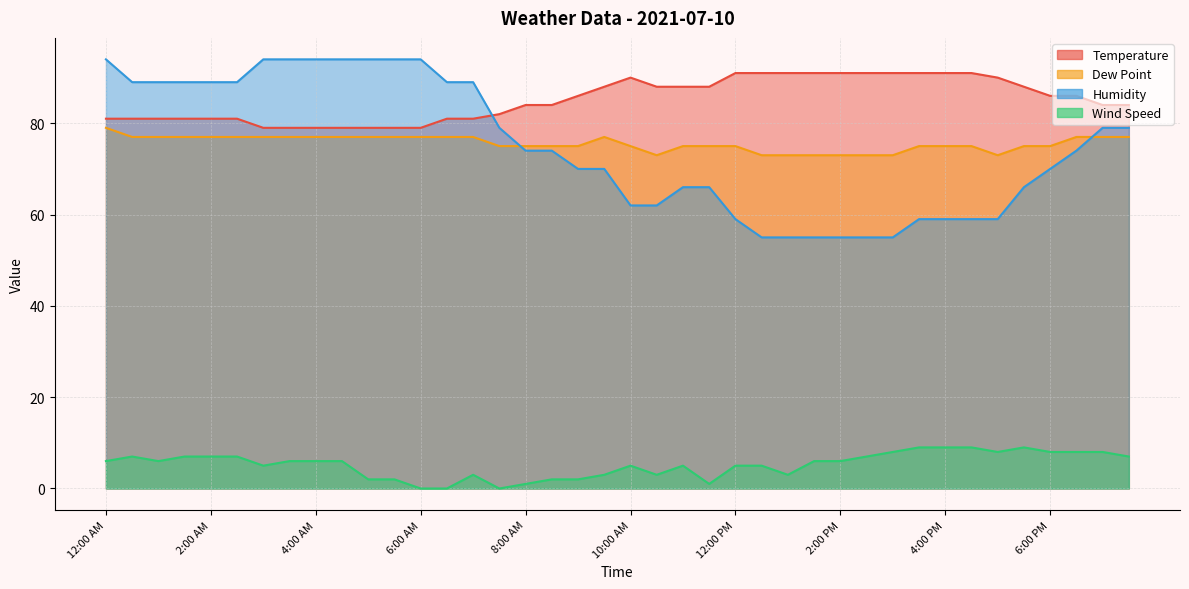

Which series has the largest total across all categories?

Temperature